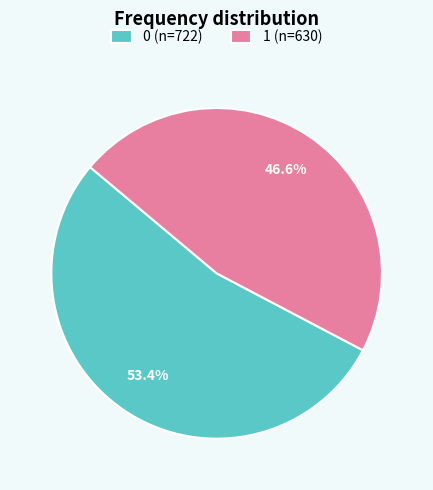

Do 1 and 0 together represent more than half of the pie?

Yes